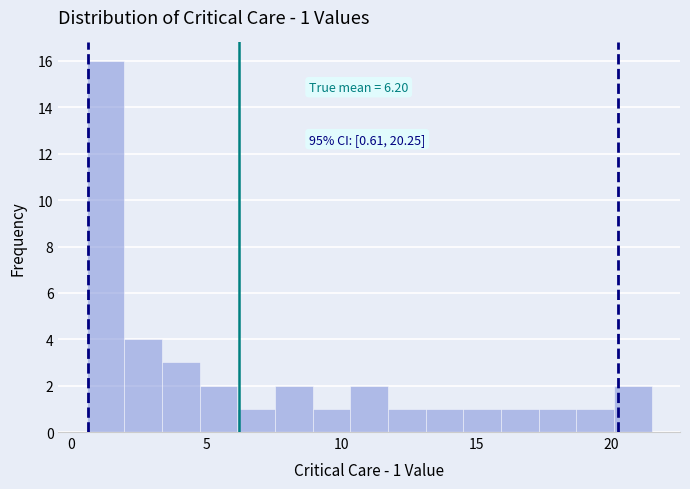

Around what value on the x-axis is the tallest bar? Give the approximate position of its centre, as read against the axis.

1.5